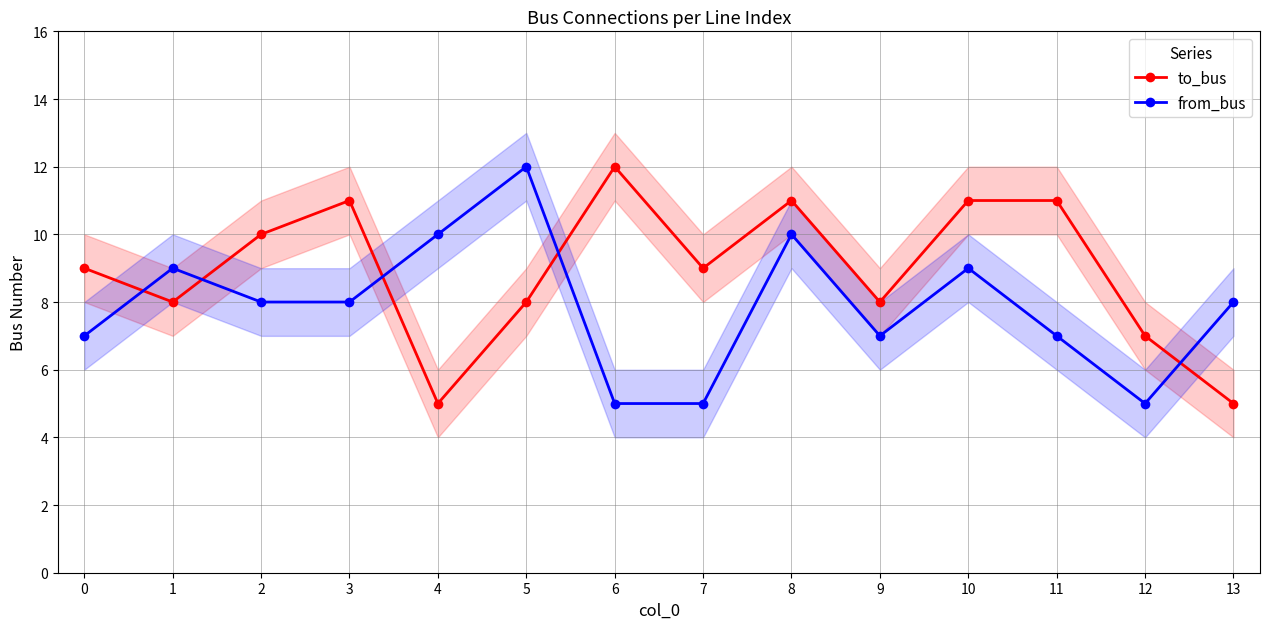

Reading left to right, extract all data points from this chart.

to_bus: 0=9	1=8	2=10	3=11	4=5	5=8	6=12	7=9	8=11	9=8	10=11	11=11	12=7	13=5
from_bus: 0=7	1=9	2=8	3=8	4=10	5=12	6=5	7=5	8=10	9=7	10=9	11=7	12=5	13=8